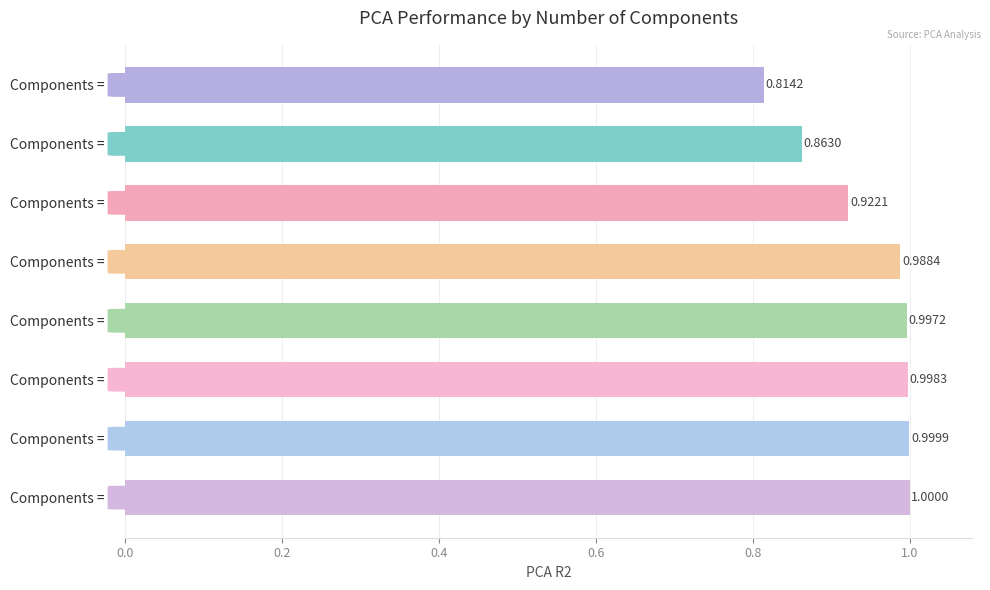

Which has a higher value, Components = 2 or Components = 7?

Components = 7